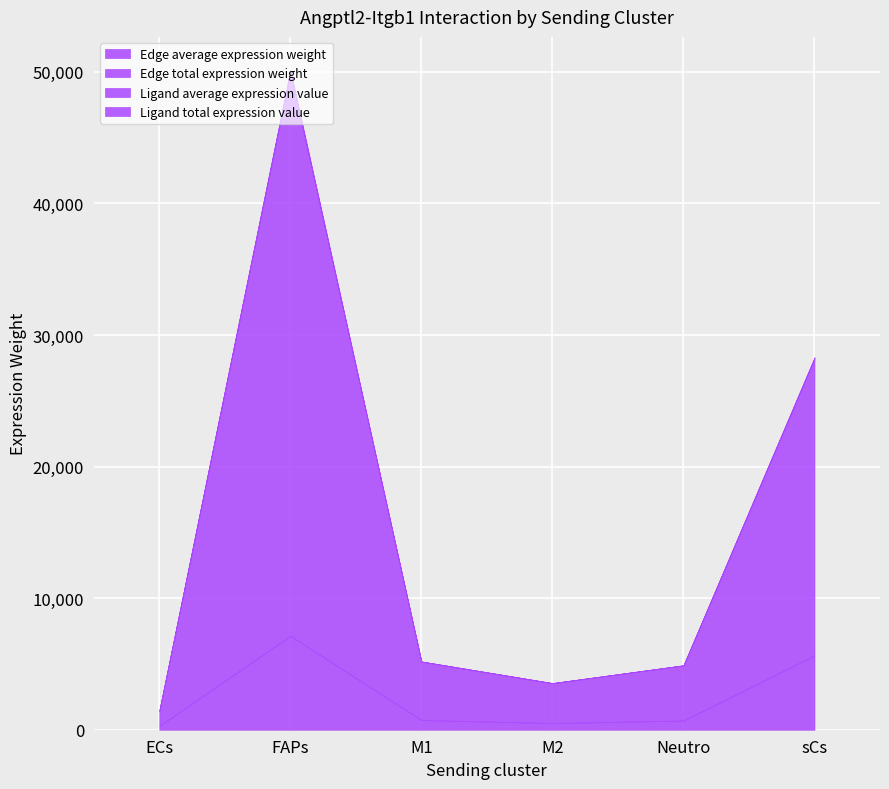

At which label does Ligand average expression value first exceed 4?

FAPs